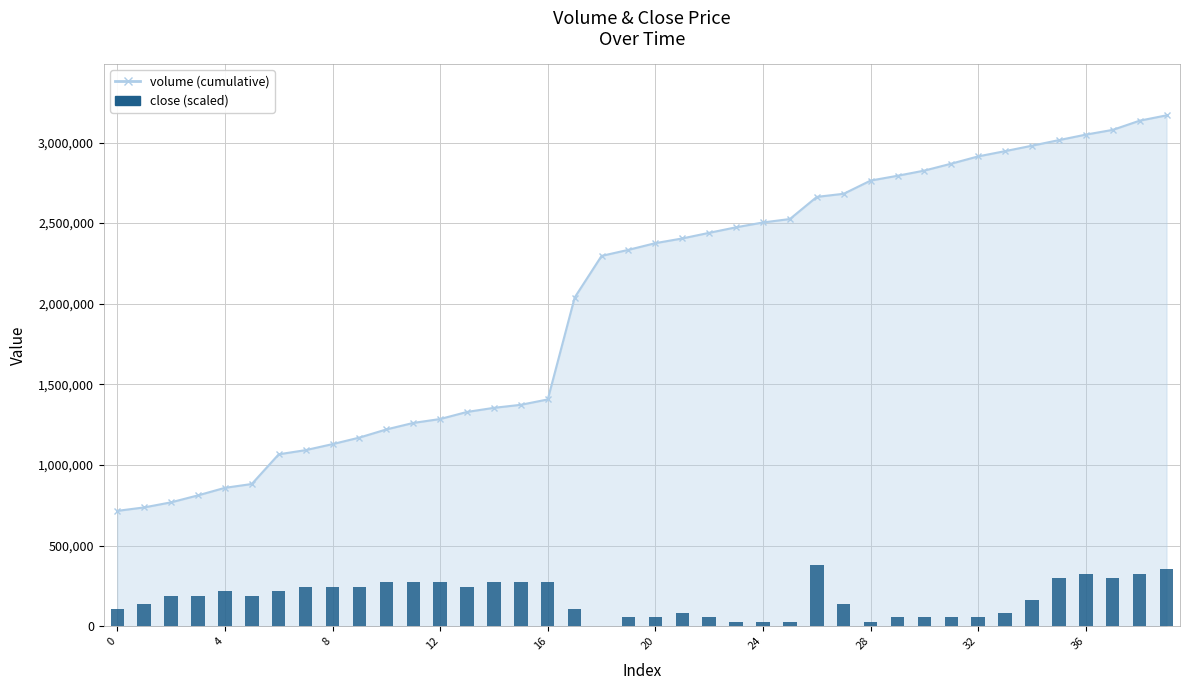

Reading right to left, transcribe all the data shown in this chart.

353058.1	325899.8	298741.5	325899.8	298741.5	162949.9	81474.9	54316.6	54316.6	54316.6	54316.6	27158.3	135791.6	380216.4	27158.3	27158.3	27158.3	54316.6	81474.9	54316.6	54316.6	0.0	108633.3	271583.2	271583.2	271583.2	244424.8	271583.2	271583.2	271583.2	244424.8	244424.8	244424.8	217266.5	190108.2	217266.5	190108.2	190108.2	135791.6	108633.3